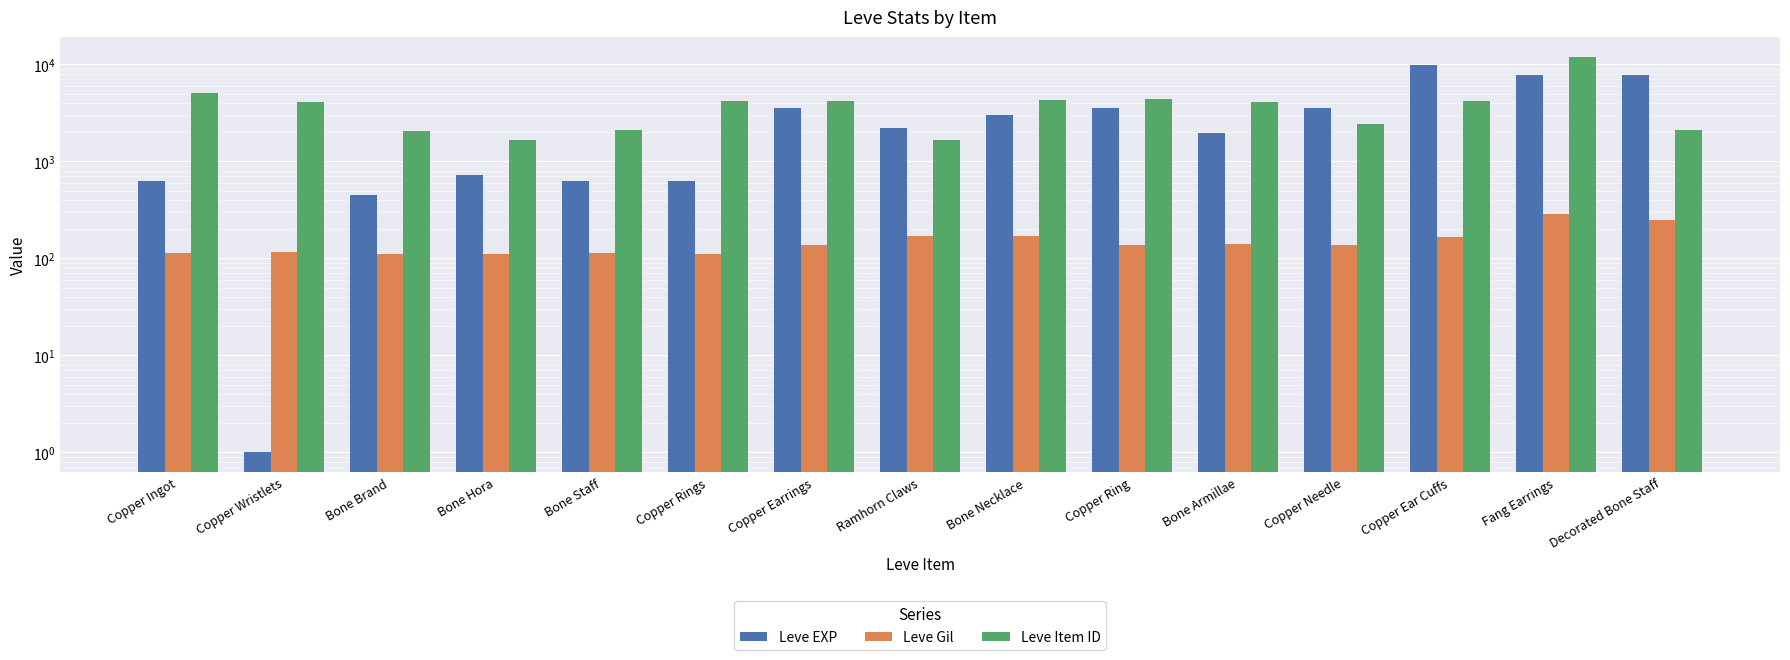

What is the label of the 9th bar from the left?

Bone Necklace